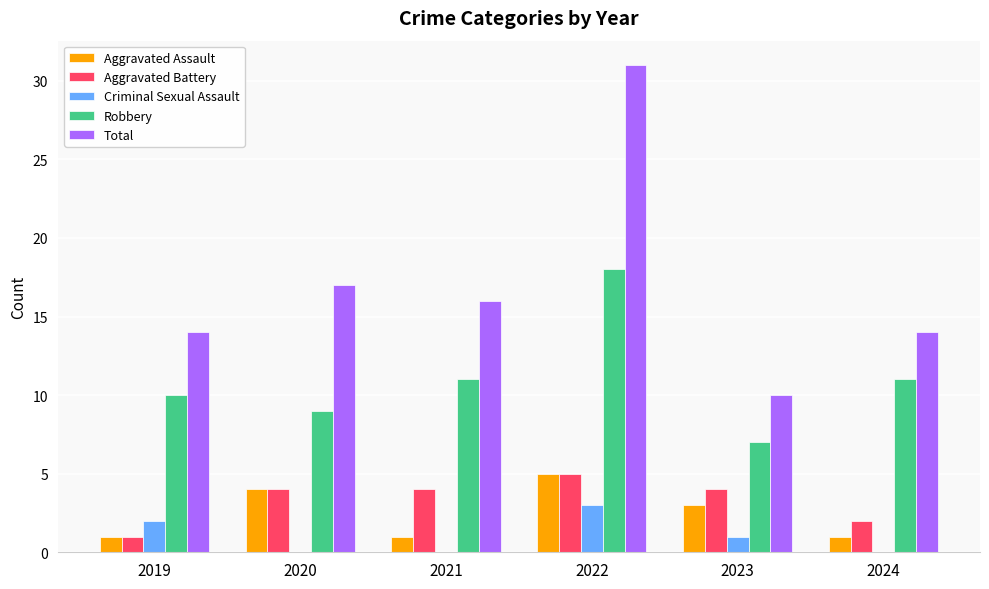

What is the average value of the Total series?

17